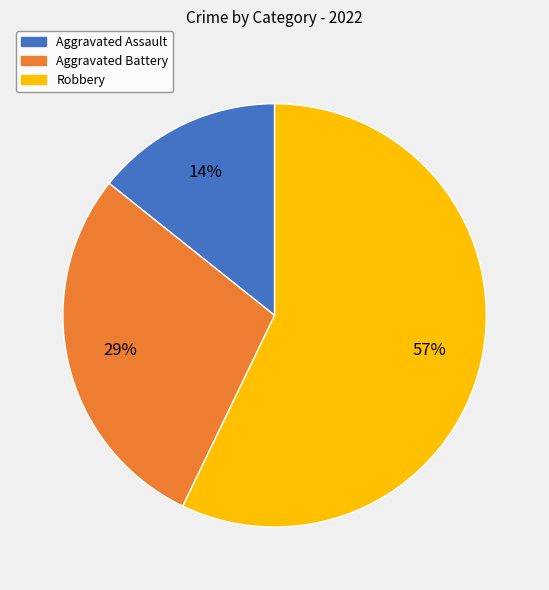

How many segments does this pie chart have?

3